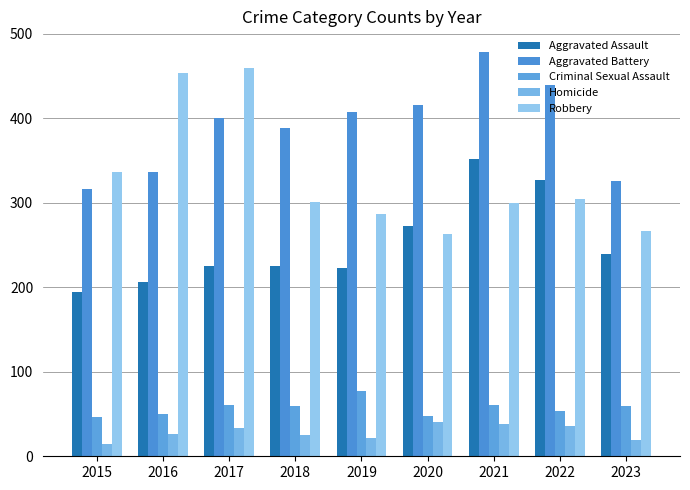

What is the smallest value displayed?

15